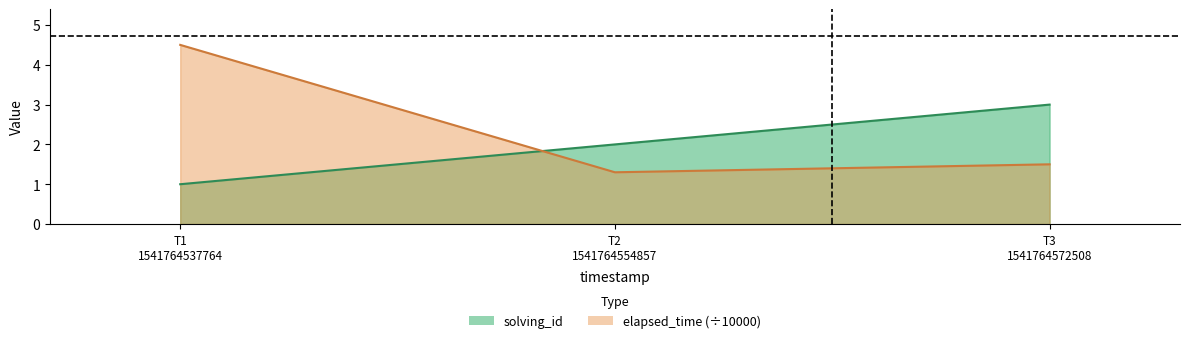

What are all the series names shown in the legend?

solving_id, elapsed_time